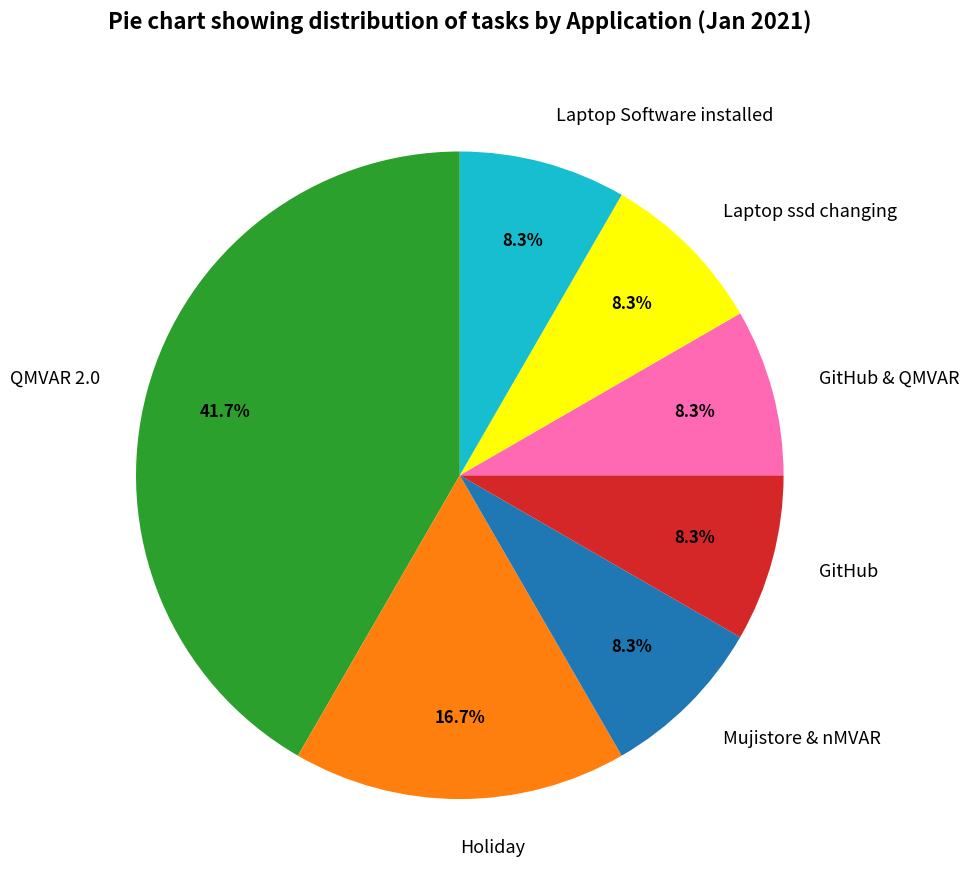

What is the ratio of the value at GitHub to the value at Mujistore & nMVAR?

1.0